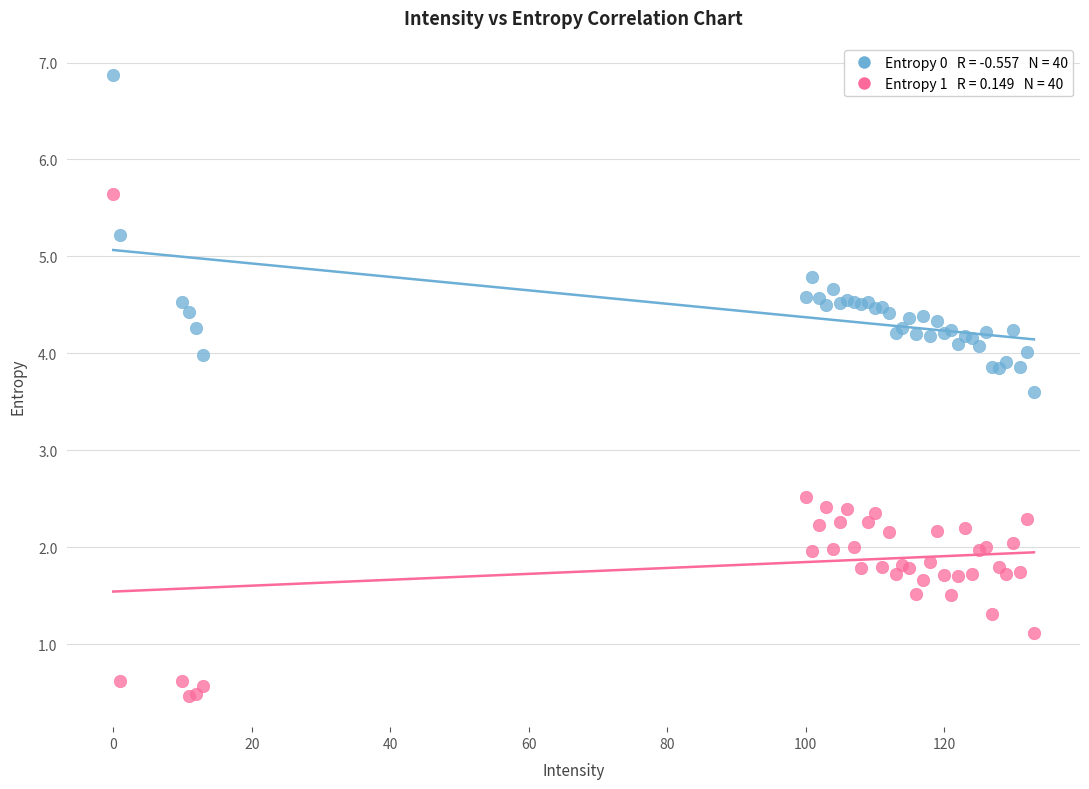

Across all series, what Y value is closest to 3?

2.5